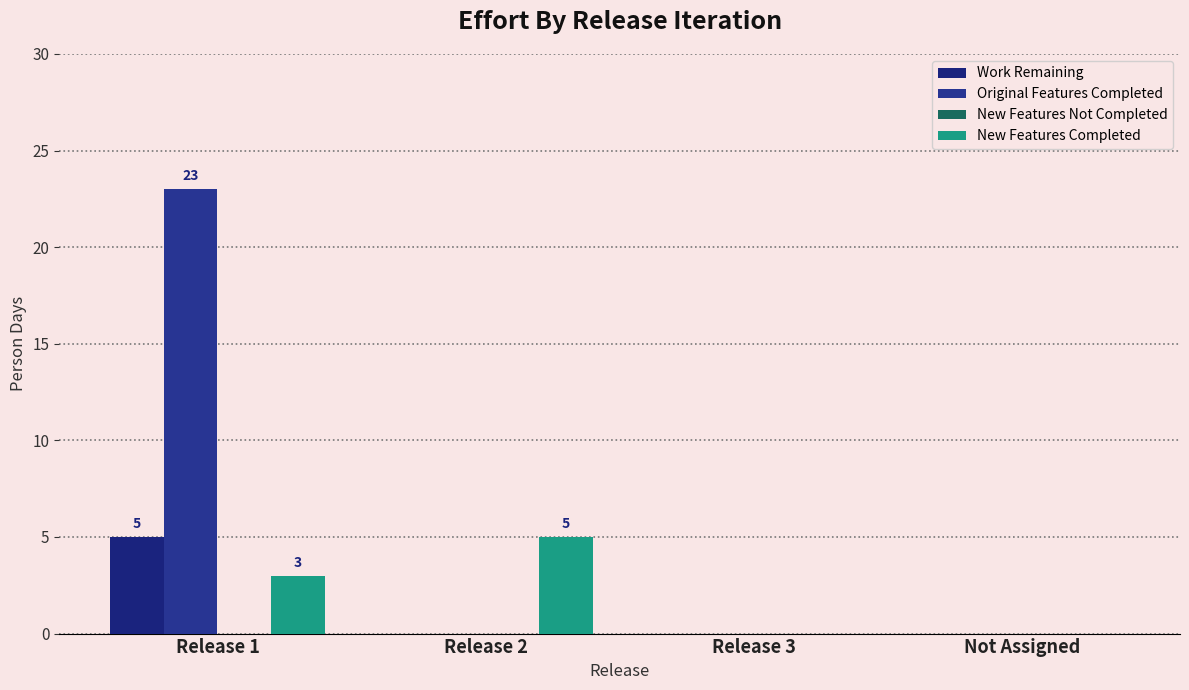

What is the approximate value of Work Remaining at Release 1?

5